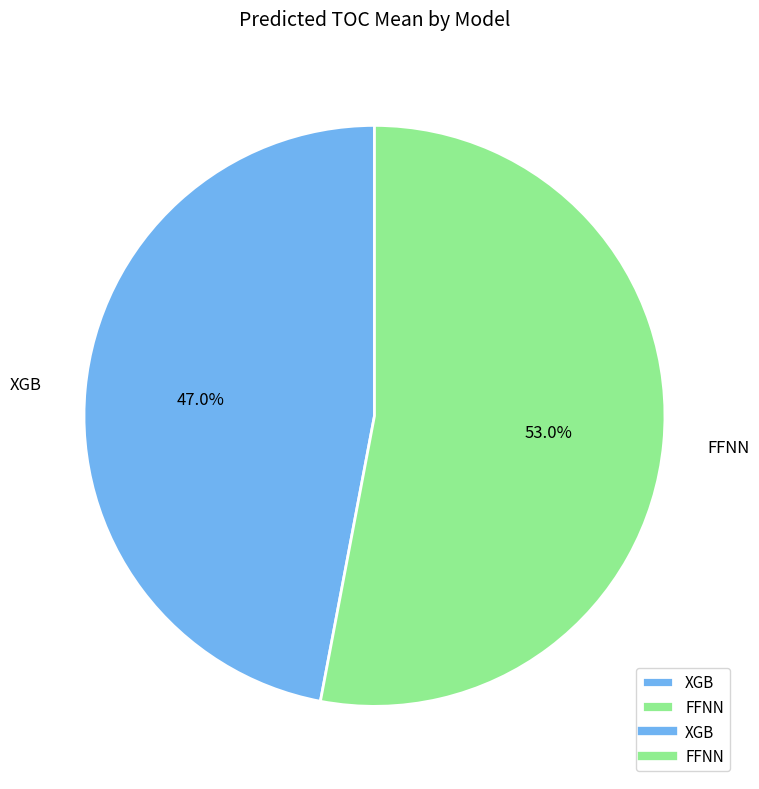

True or false: XGB accounts for 47% of the total.

True